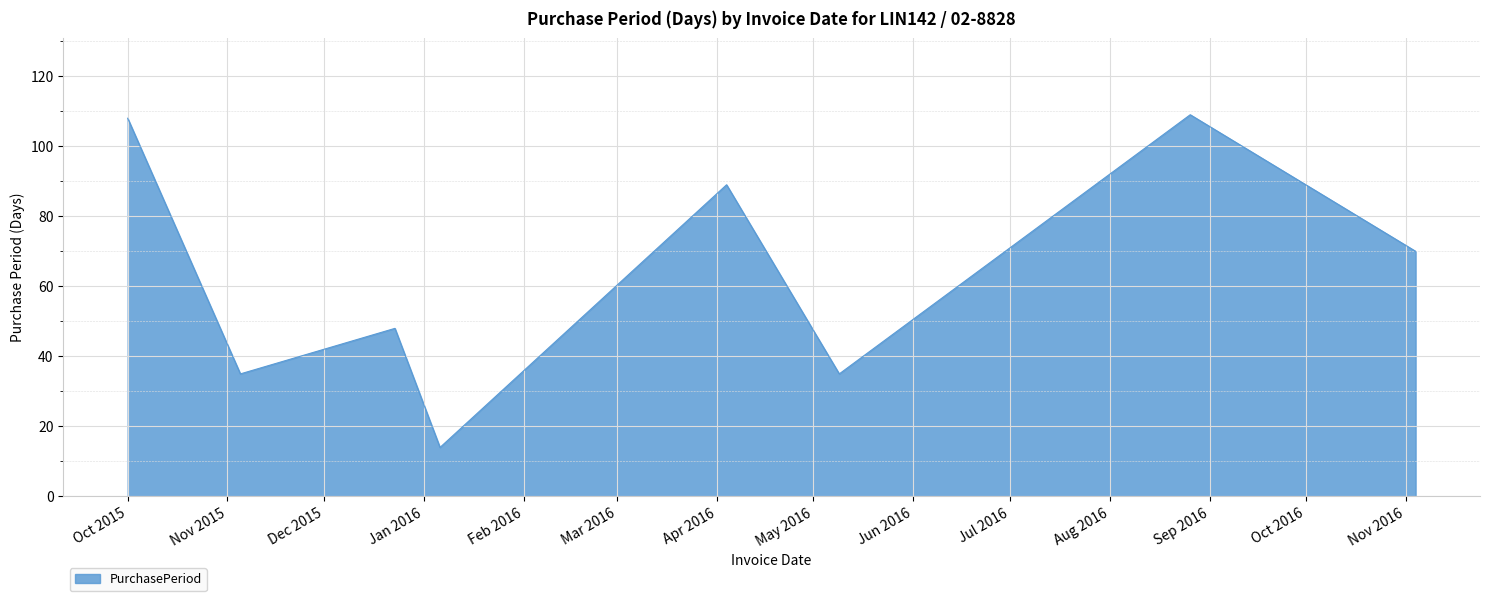

What is the difference between the maximum and minimum values?

95